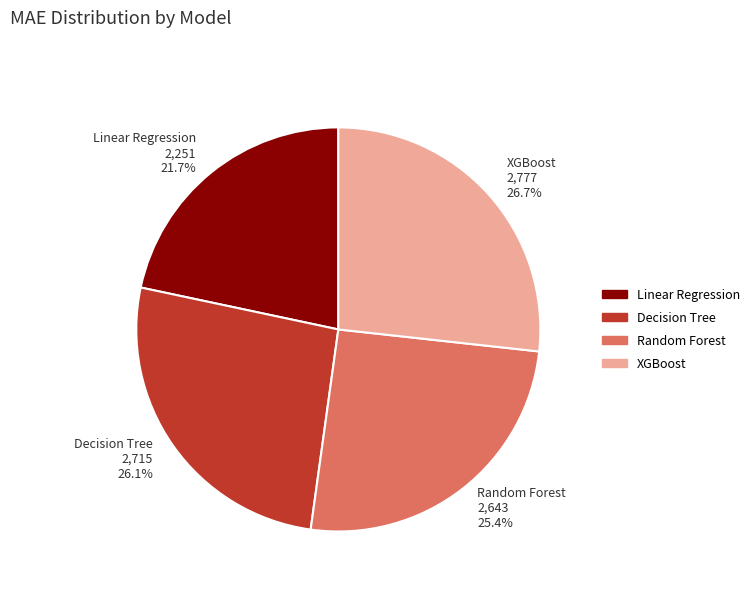

How much of the chart is everything except XGBoost?

73.3%